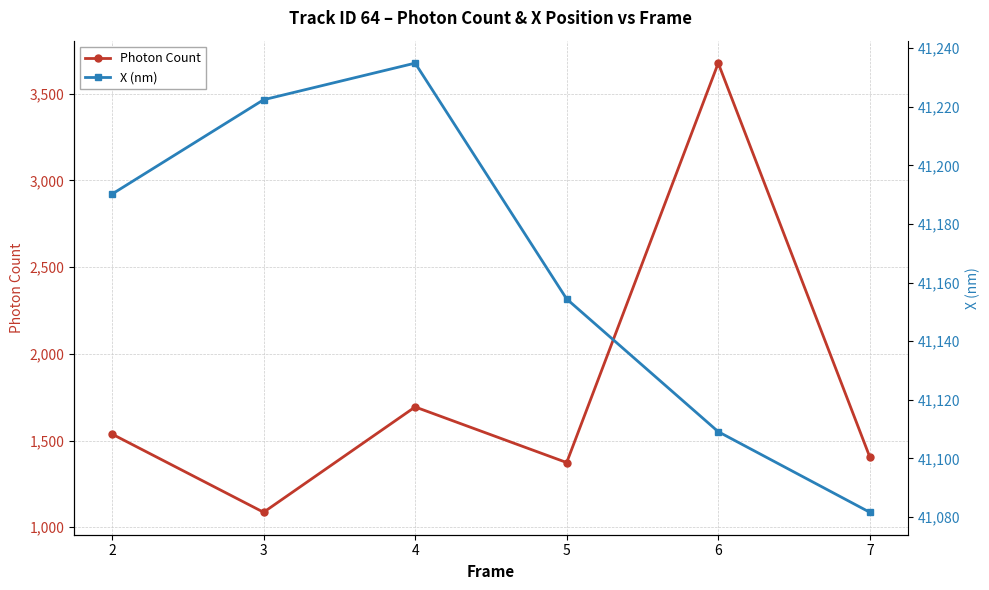

What is the highest value of the Photon Count series?

3676.0